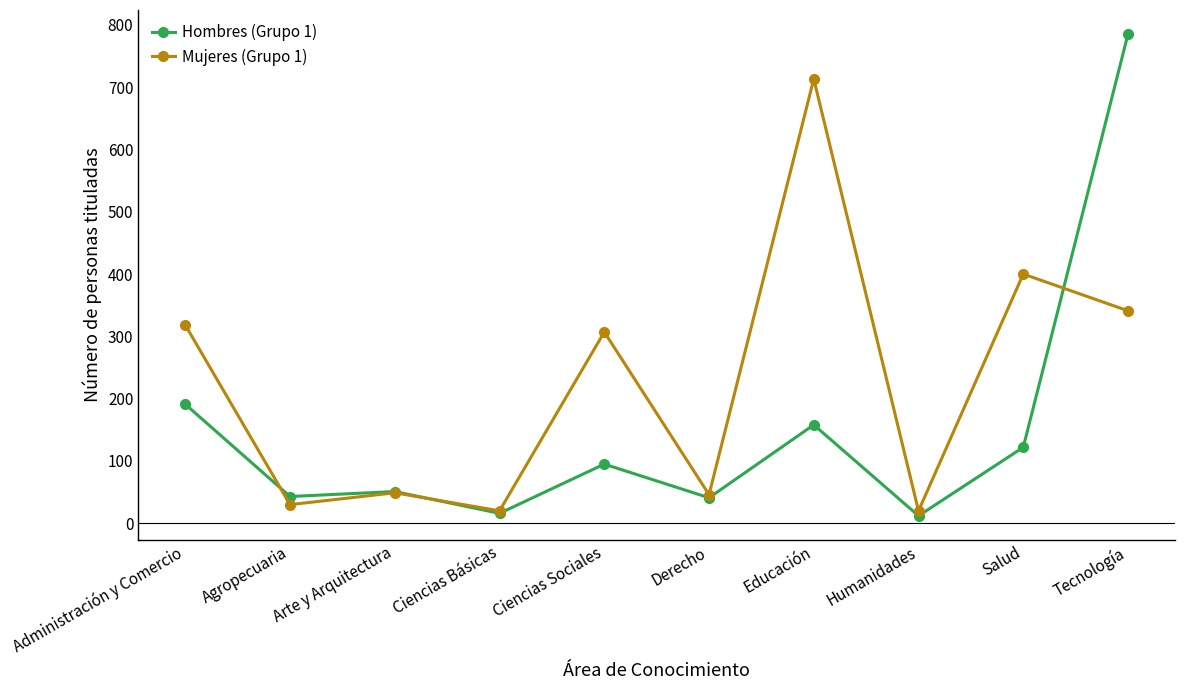

What is the label of the 3rd point from the right?

Humanidades